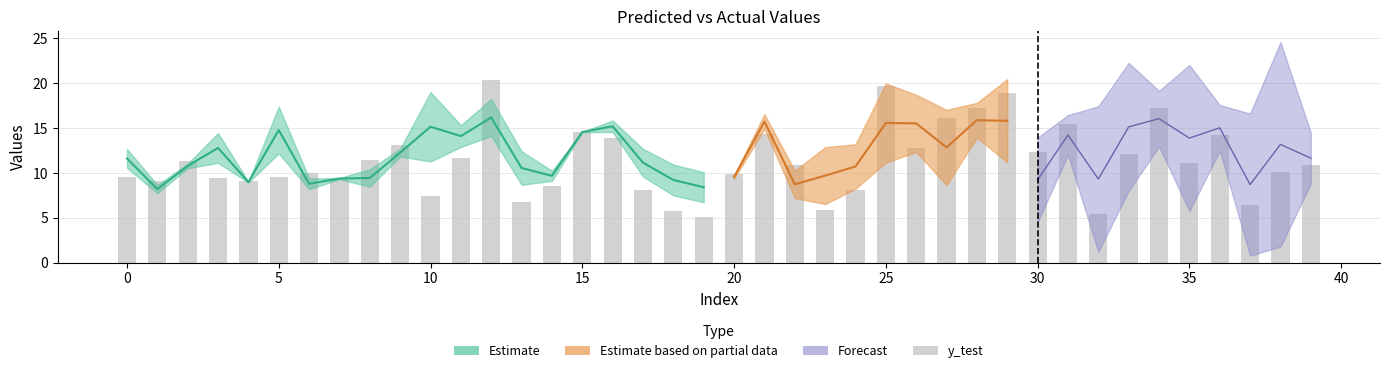

Between 40 and 18, which is larger?

40